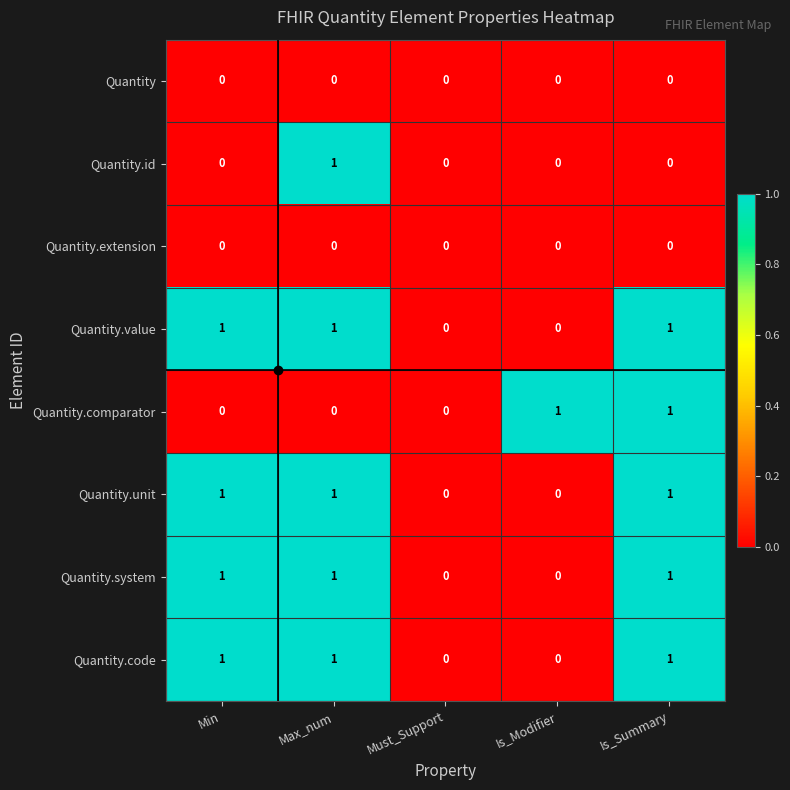

Is the value of Quantity.value at Is_Modifier greater than the value of Quantity.code at Max_num?

No